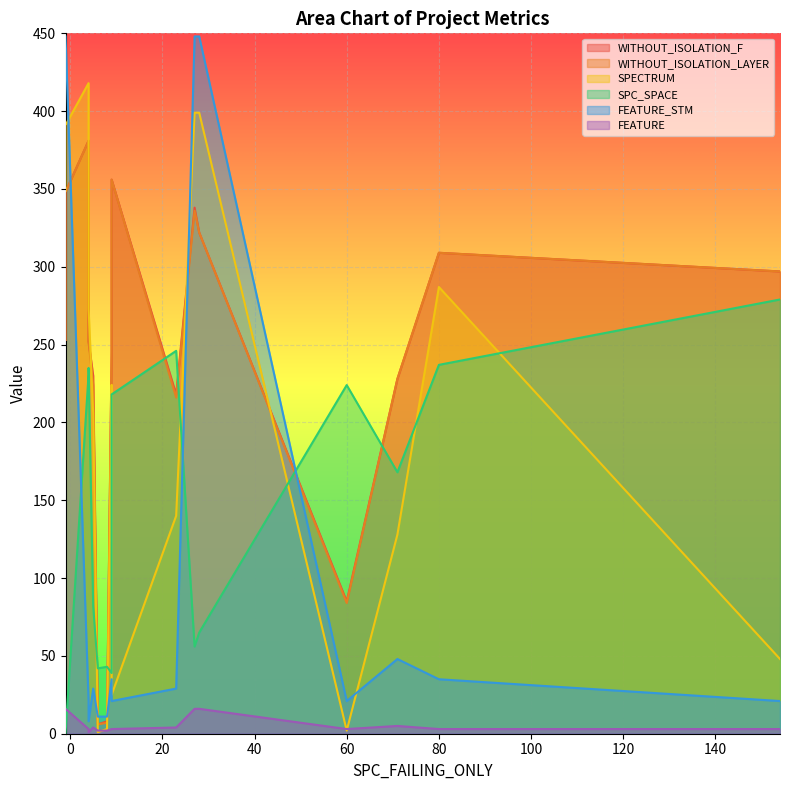

What are all the series names shown in the legend?

WITHOUT_ISOLATION_F, WITHOUT_ISOLATION_LAYER, SPECTRUM, SPC_SPACE, FEATURE_STM, FEATURE